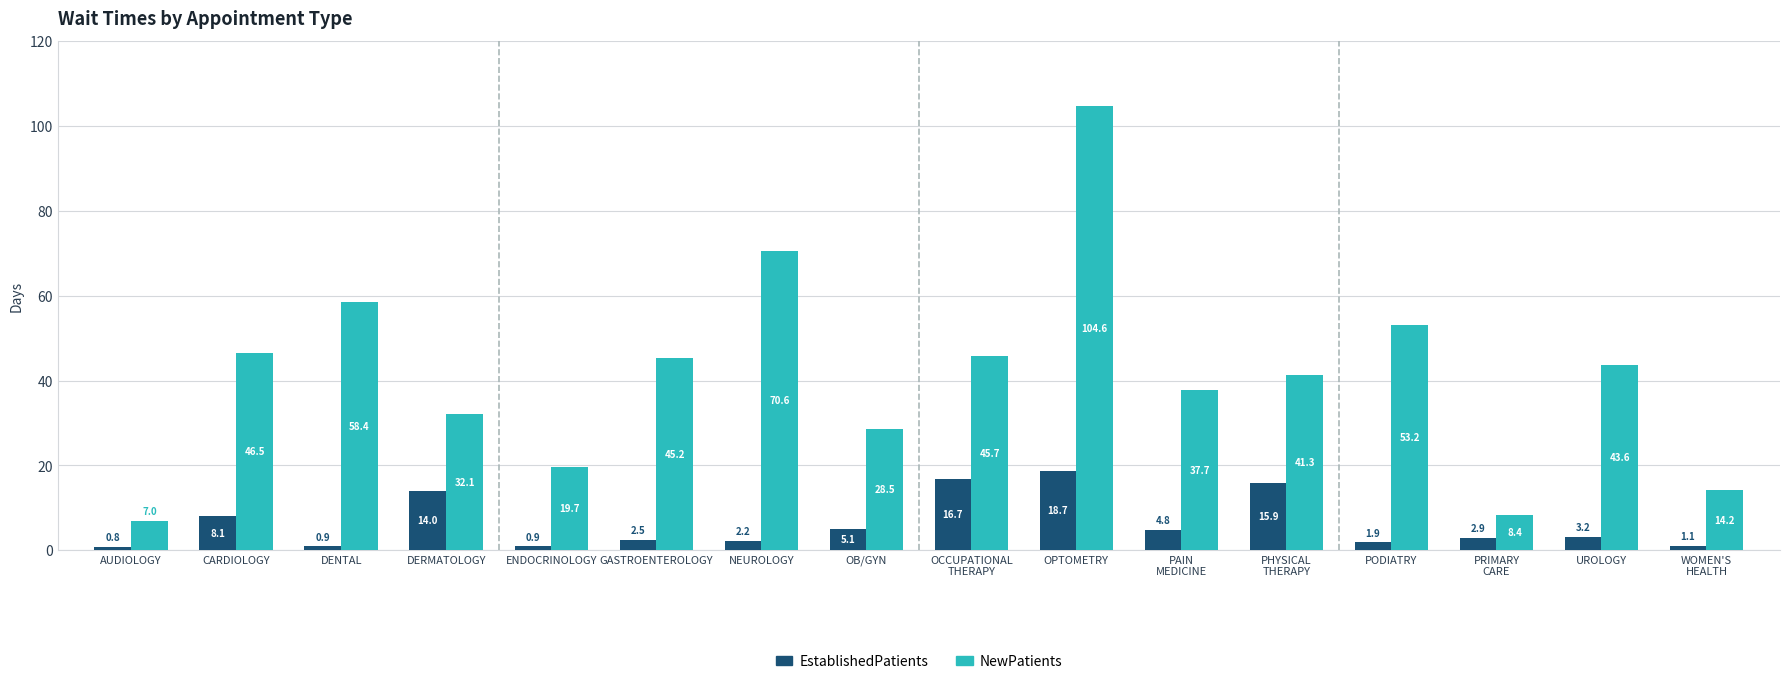

Reading left to right, what are all the values shown in this chart?

EstablishedPatients: 0.8	8.1	0.9	14.0	0.9	2.5	2.2	5.1	16.7	18.7	4.8	15.9	1.9	2.9	3.2	1.1
NewPatients: 7.0	46.5	58.4	32.1	19.7	45.2	70.6	28.5	45.7	104.6	37.7	41.3	53.2	8.4	43.6	14.2